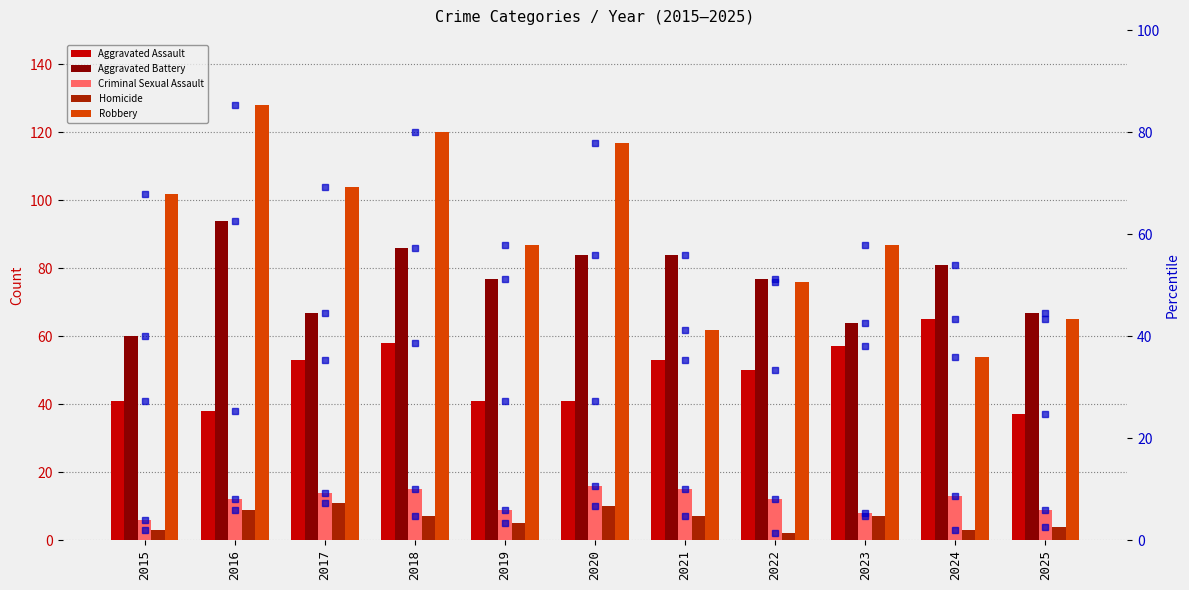

Which series has the largest total across all categories?

Robbery